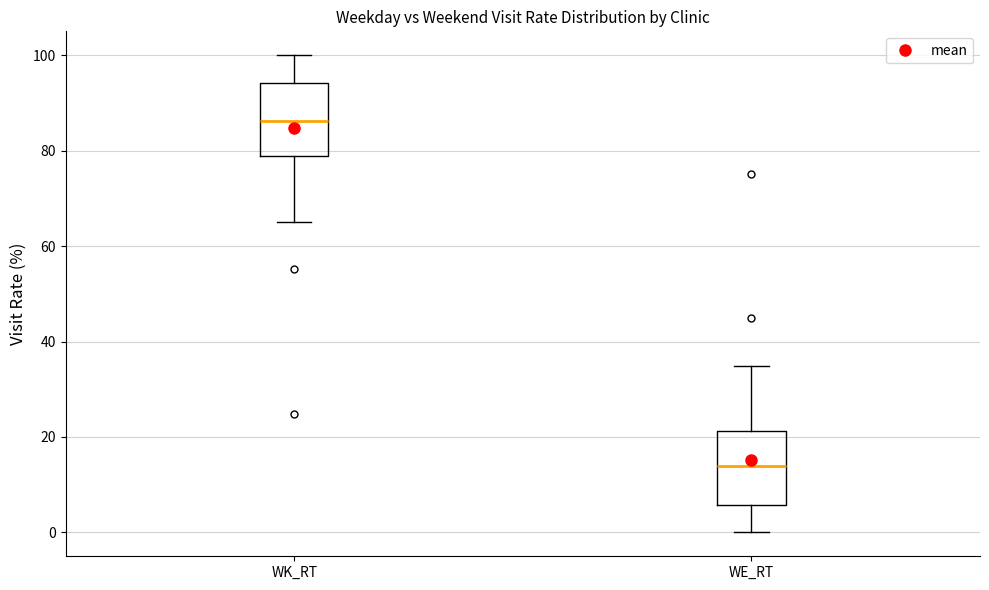

Reading left to right, transcribe this box plot: for each box, give where its median line is, the range the box spans, and where its two whiskers end, as read against the y-axis. The values are not printed on the chart, so give them approximately, as read against the axis.

WK_RT: median 86, box 78 to 94, whiskers 66 to 100
WE_RT: median 14, box 6 to 22, whiskers 0 to 34